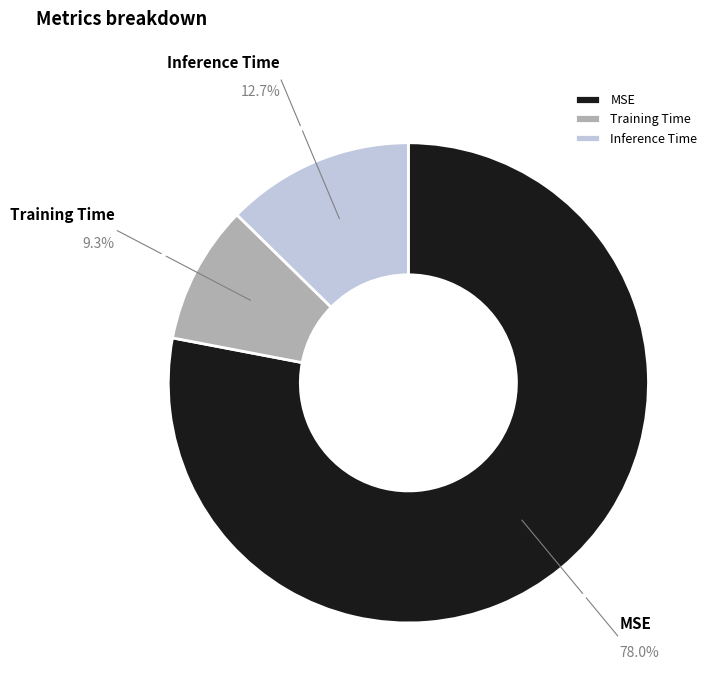

To the nearest percent, what percentage of the pie is MSE?

78%